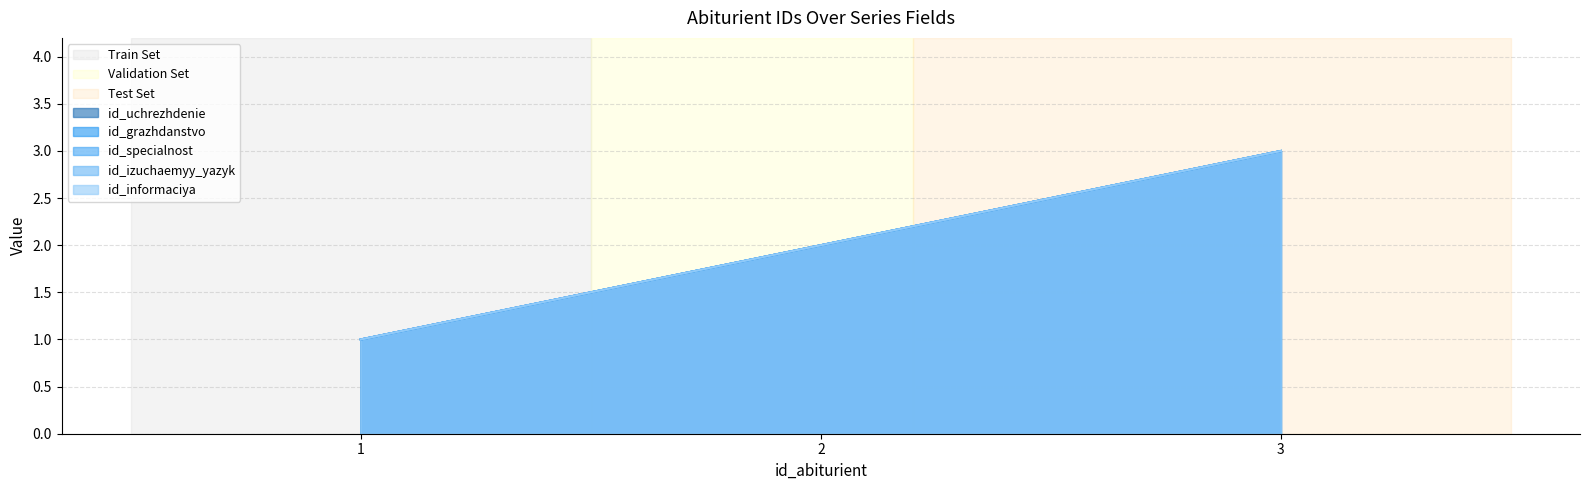

What is the difference between the id_izuchaemyy_yazyk values at 2 and 1?

1